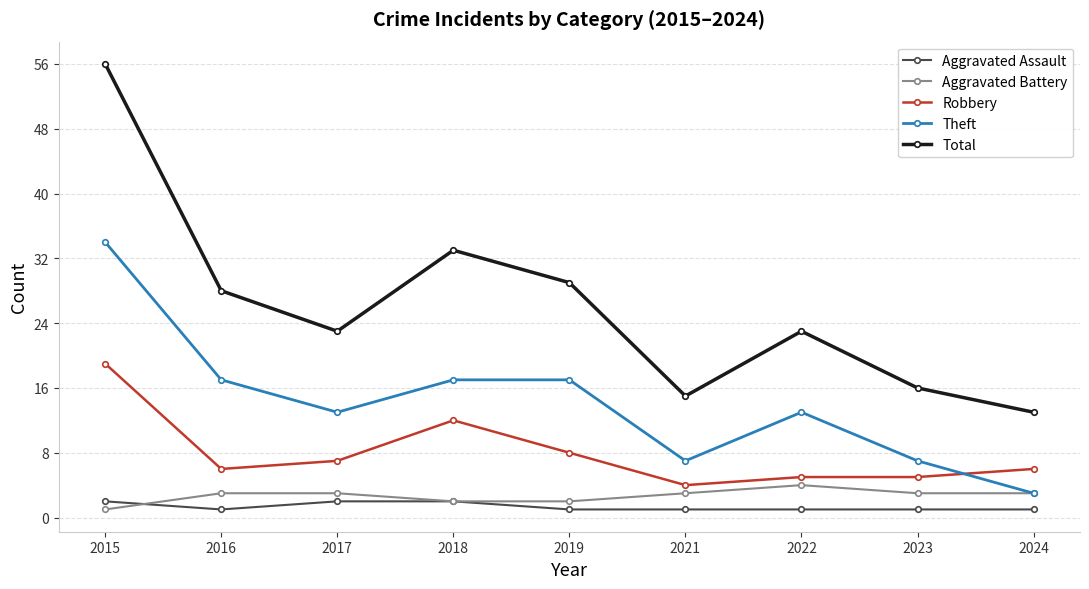

What is the difference between the highest and lowest values at 2022?

22